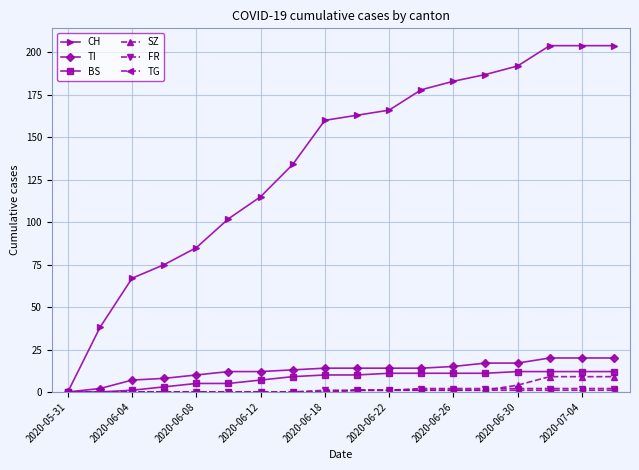

Which series has the widest spread of values?

CH